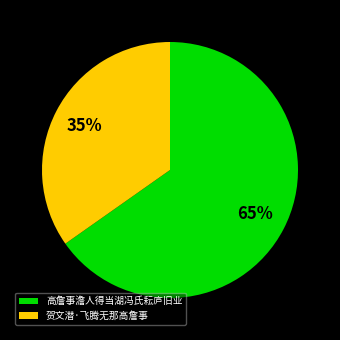

Between 高詹事澹人得当湖冯氏耘庐旧业 and 贺文潜·飞腾无那高詹事, which is larger?

高詹事澹人得当湖冯氏耘庐旧业